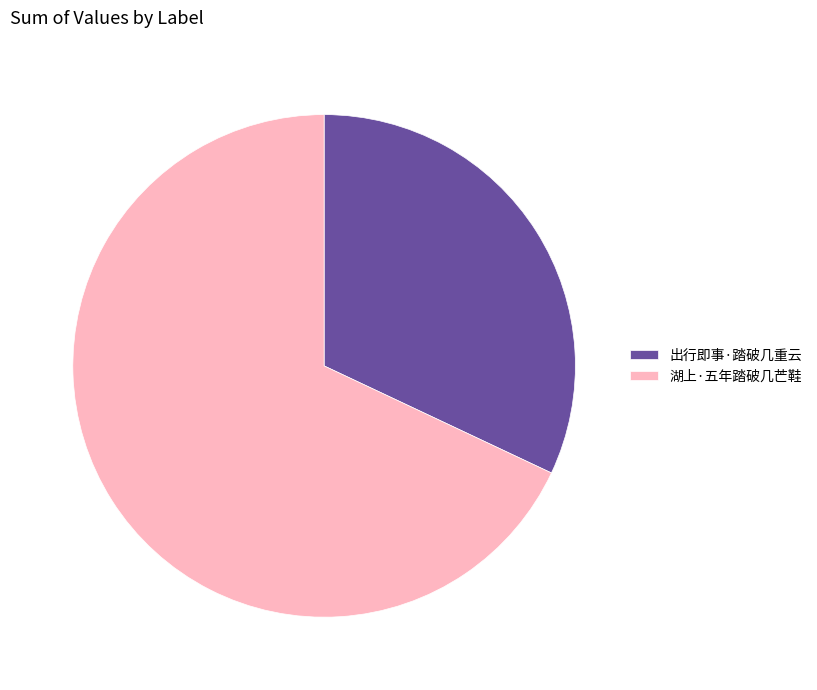

True or false: 湖上·五年踏破几芒鞋 accounts for 62% of the total.

False